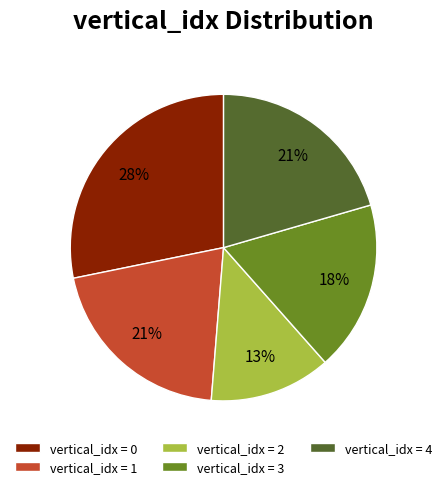

Combined, do vertical_idx = 4 and vertical_idx = 2 account for over 50%?

No